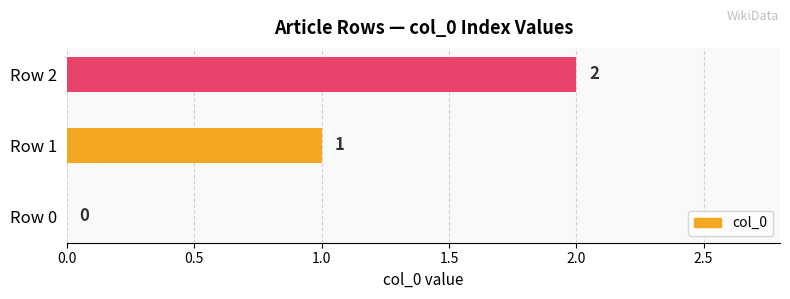

At which label is the value closest to 1?

Row 1